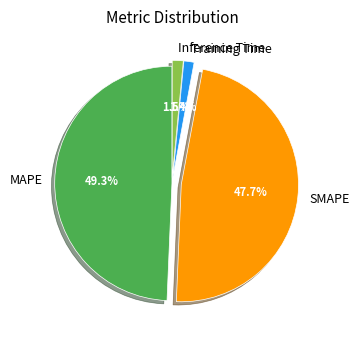

To the nearest percent, what is the difference between the largest and smallest slice percentages?

48%